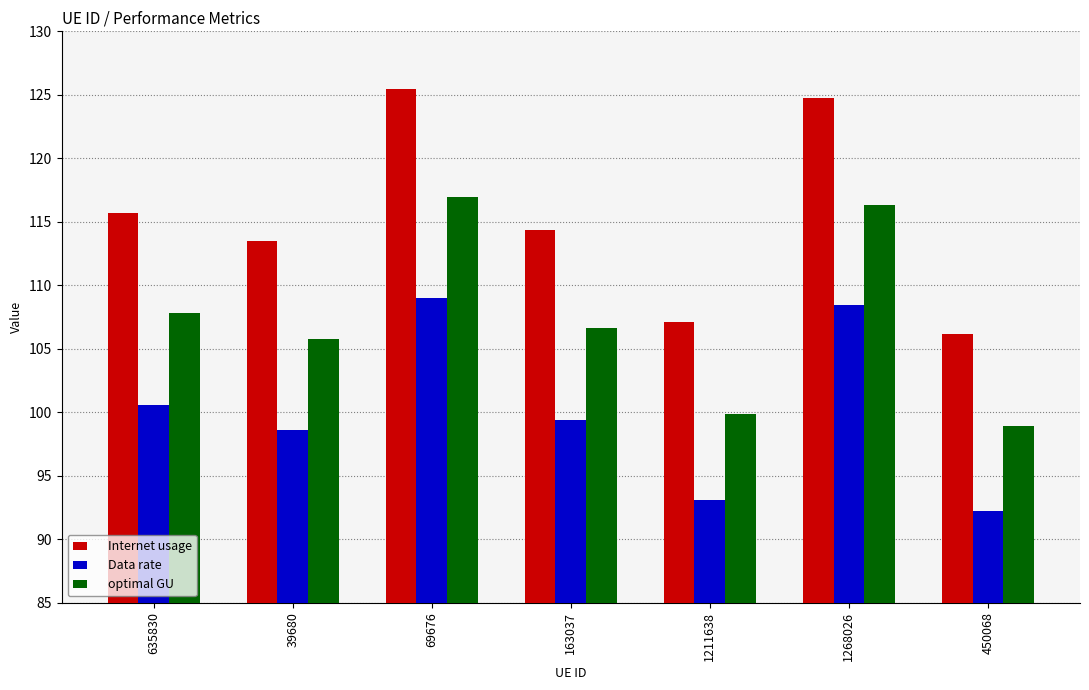

Is the value of Data rate at 635830 greater than the value of optimal GU at 1268026?

No